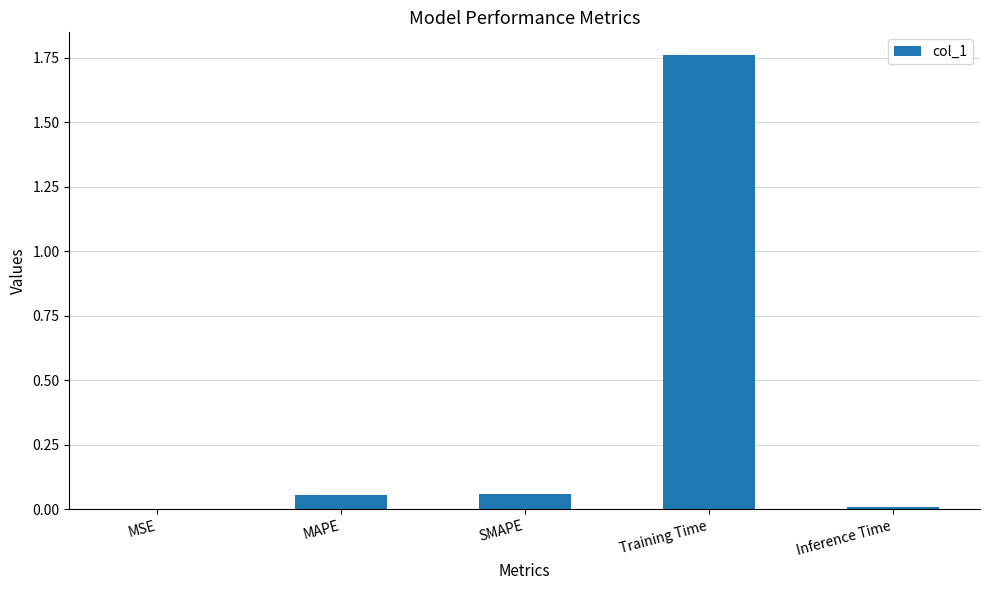

What is the sum of all values?

1.9